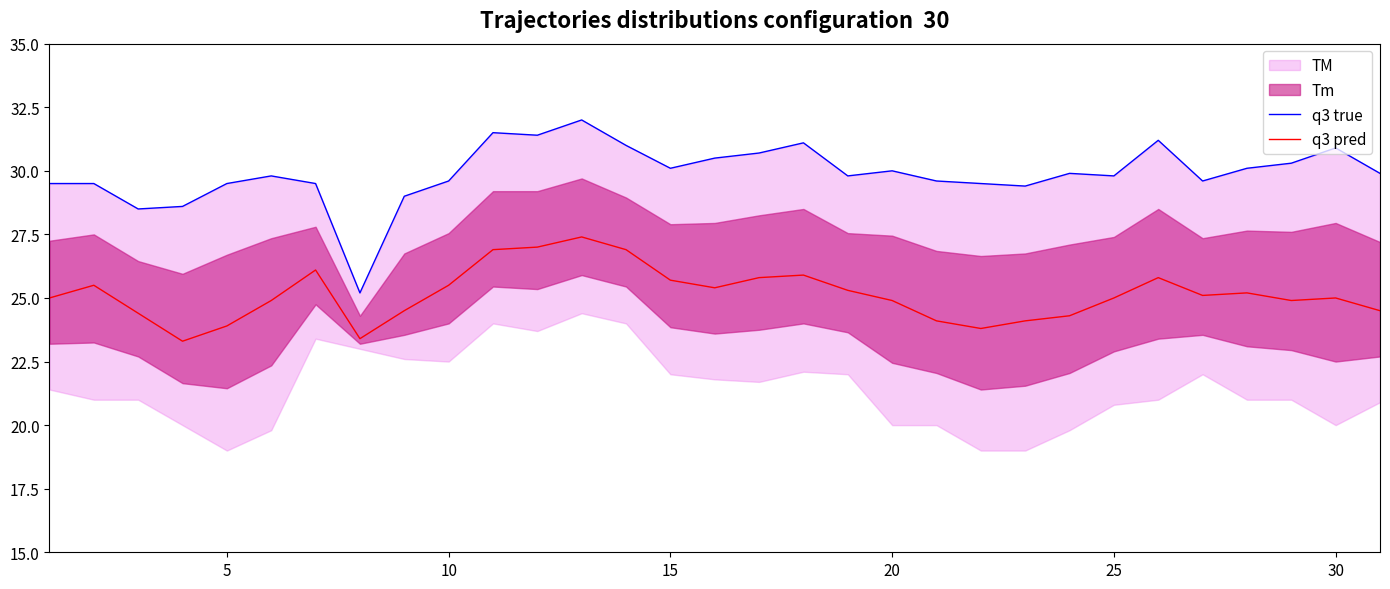

True or false: q3 pred has a value of 25.0 at 30.

True